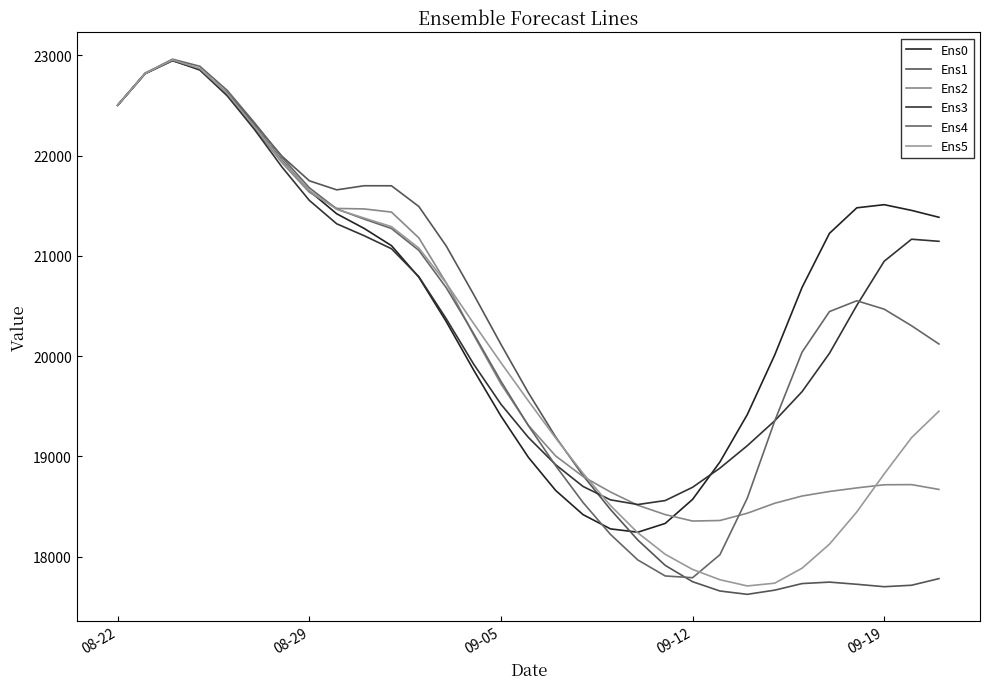

In Ens2, how many points are higher than both neighbors (excluding endpoints)?

2